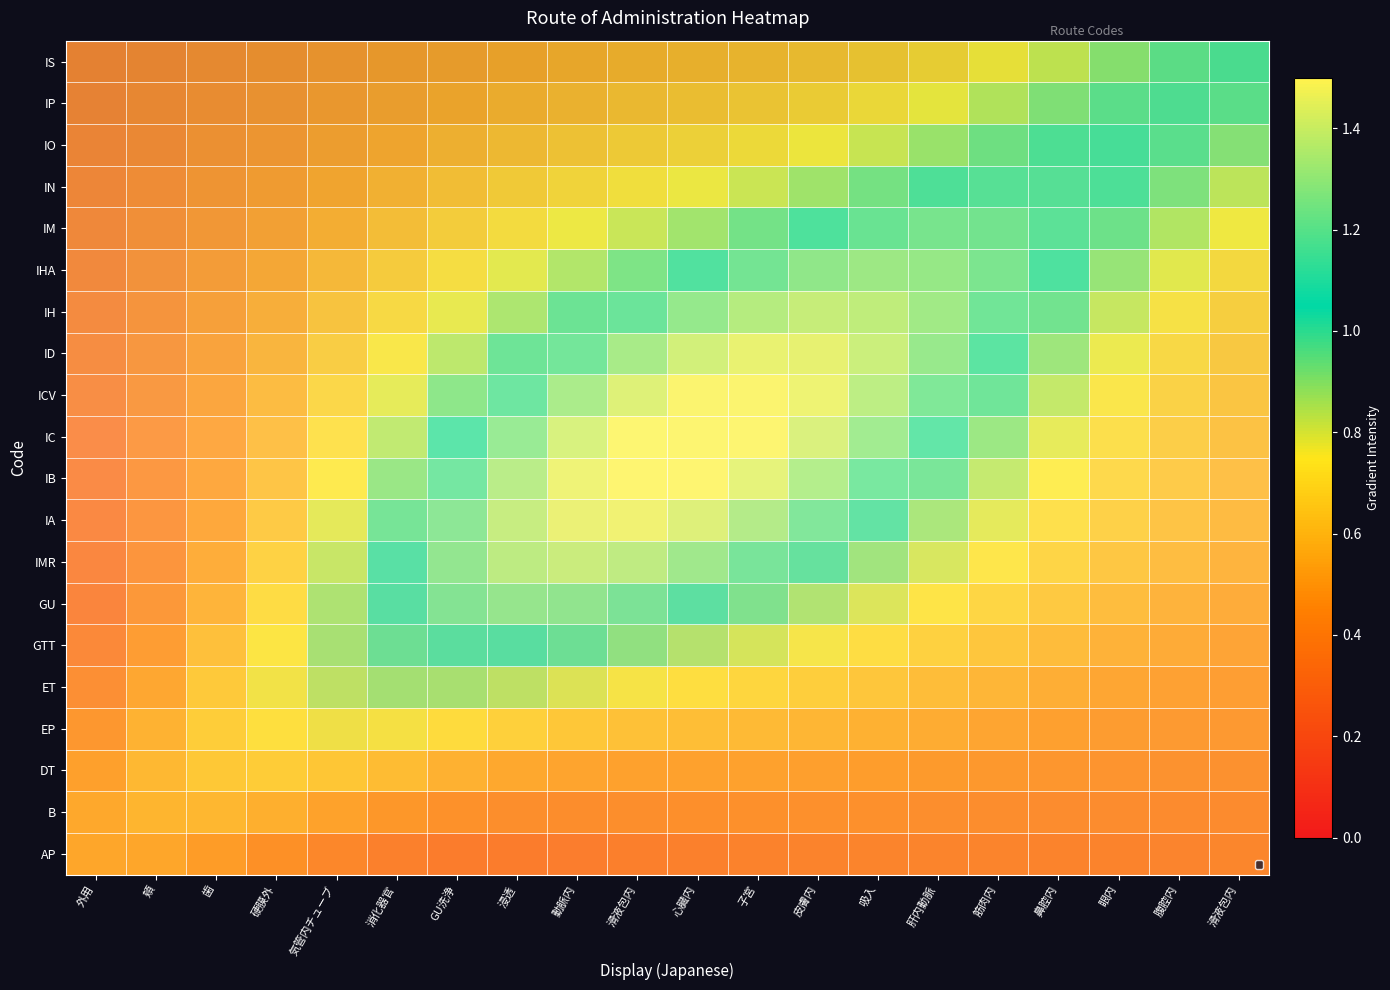

Is it true that IH equals 0.3 at 外用?

False